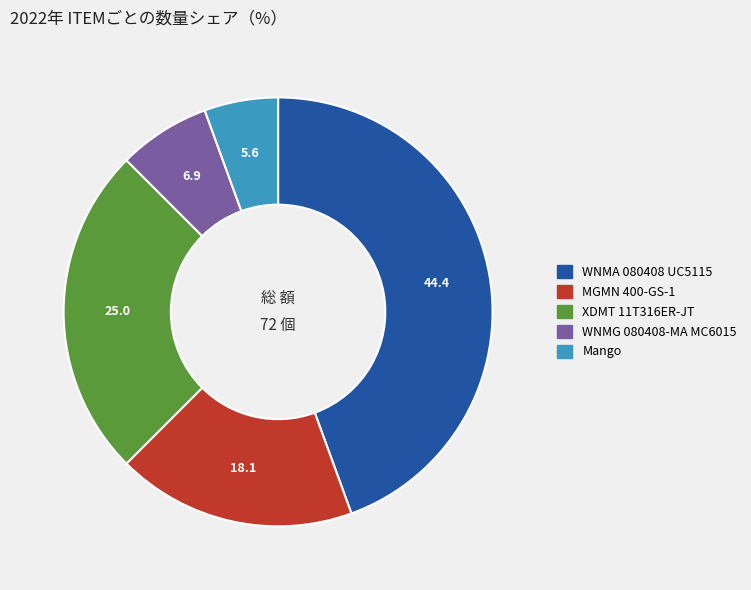

Rank the categories by value from highest to lowest.

WNMA 080408 UC5115, XDMT 11T316ER-JT, MGMN 400-GS-1, WNMG 080408-MA MC6015, Mango